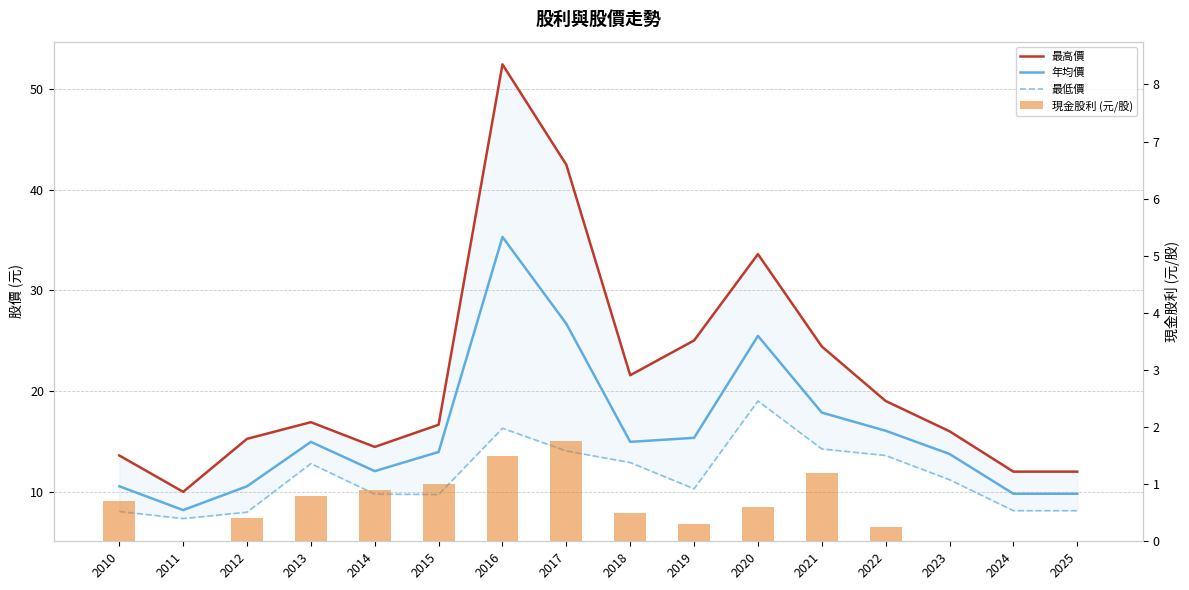

How many groups of bars are there?

16